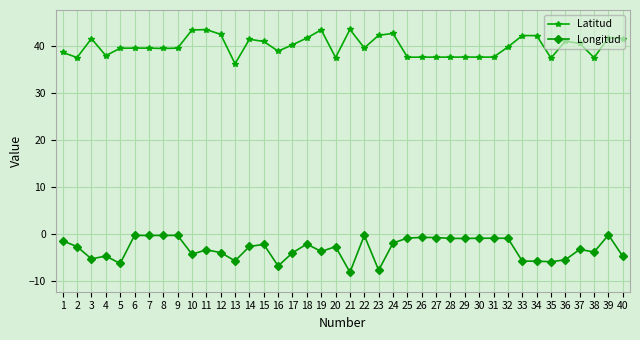

At which category does Latitud reach its first local peak?

3